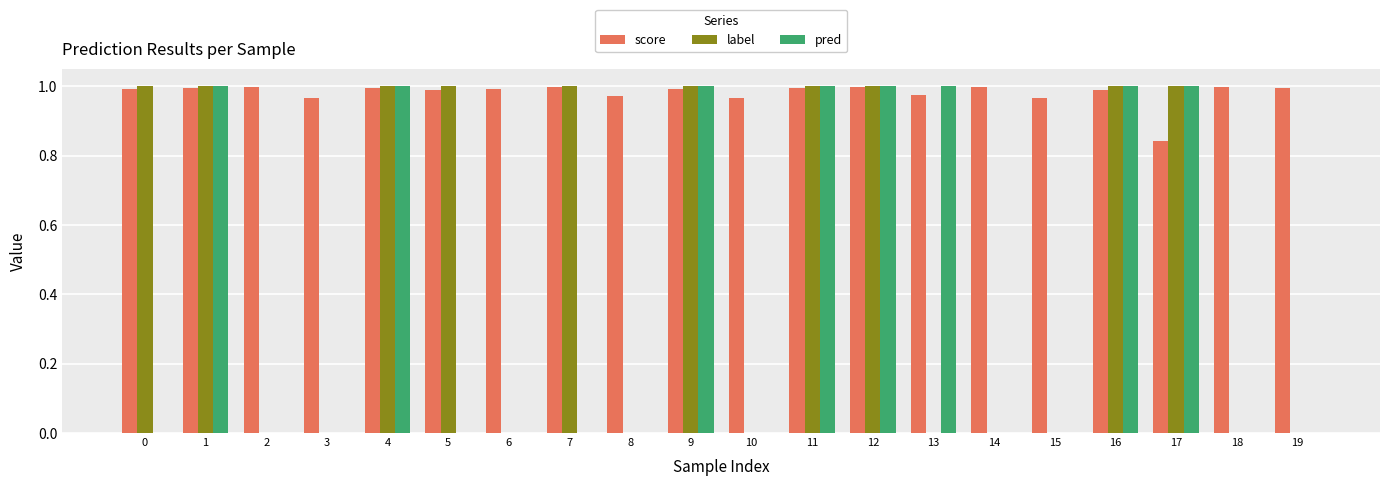

What is the sum of the score values at 12 and 3?

2.0